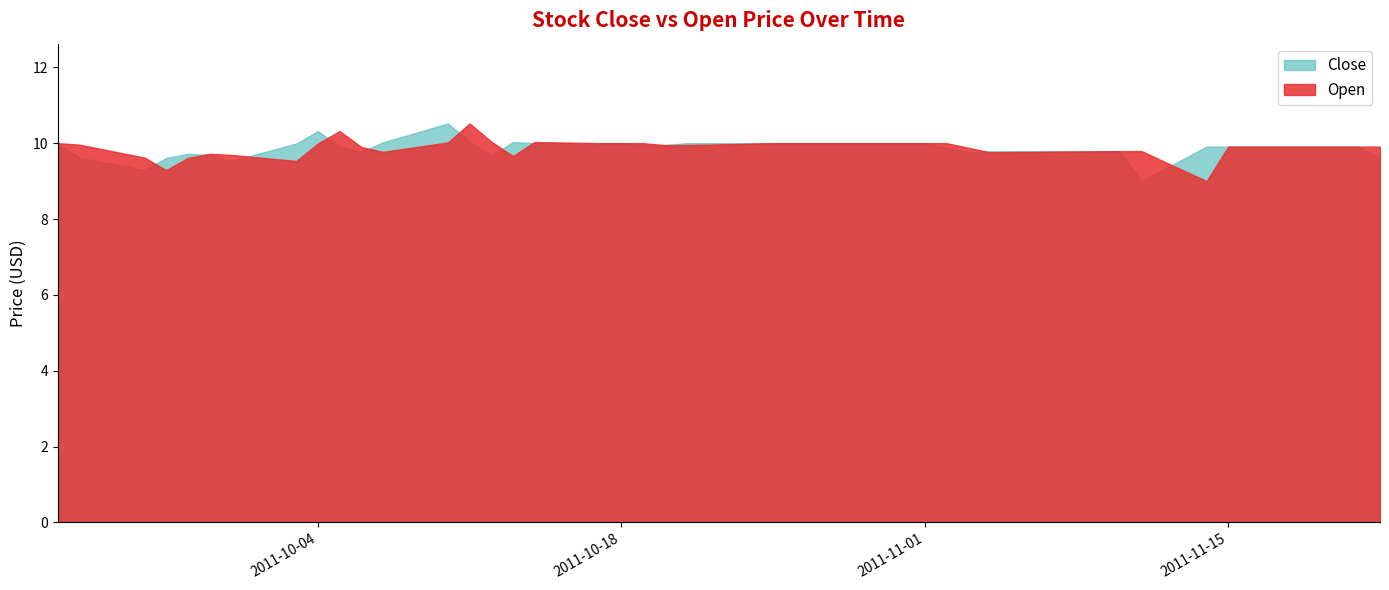

Which series has the largest range (max minus min)?

Close